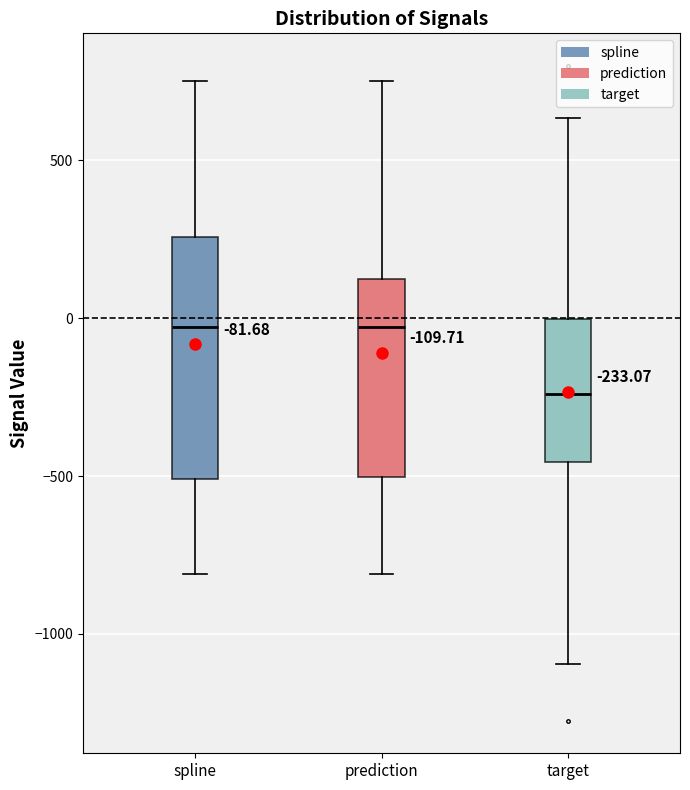

Which box has the lowest median line?

target